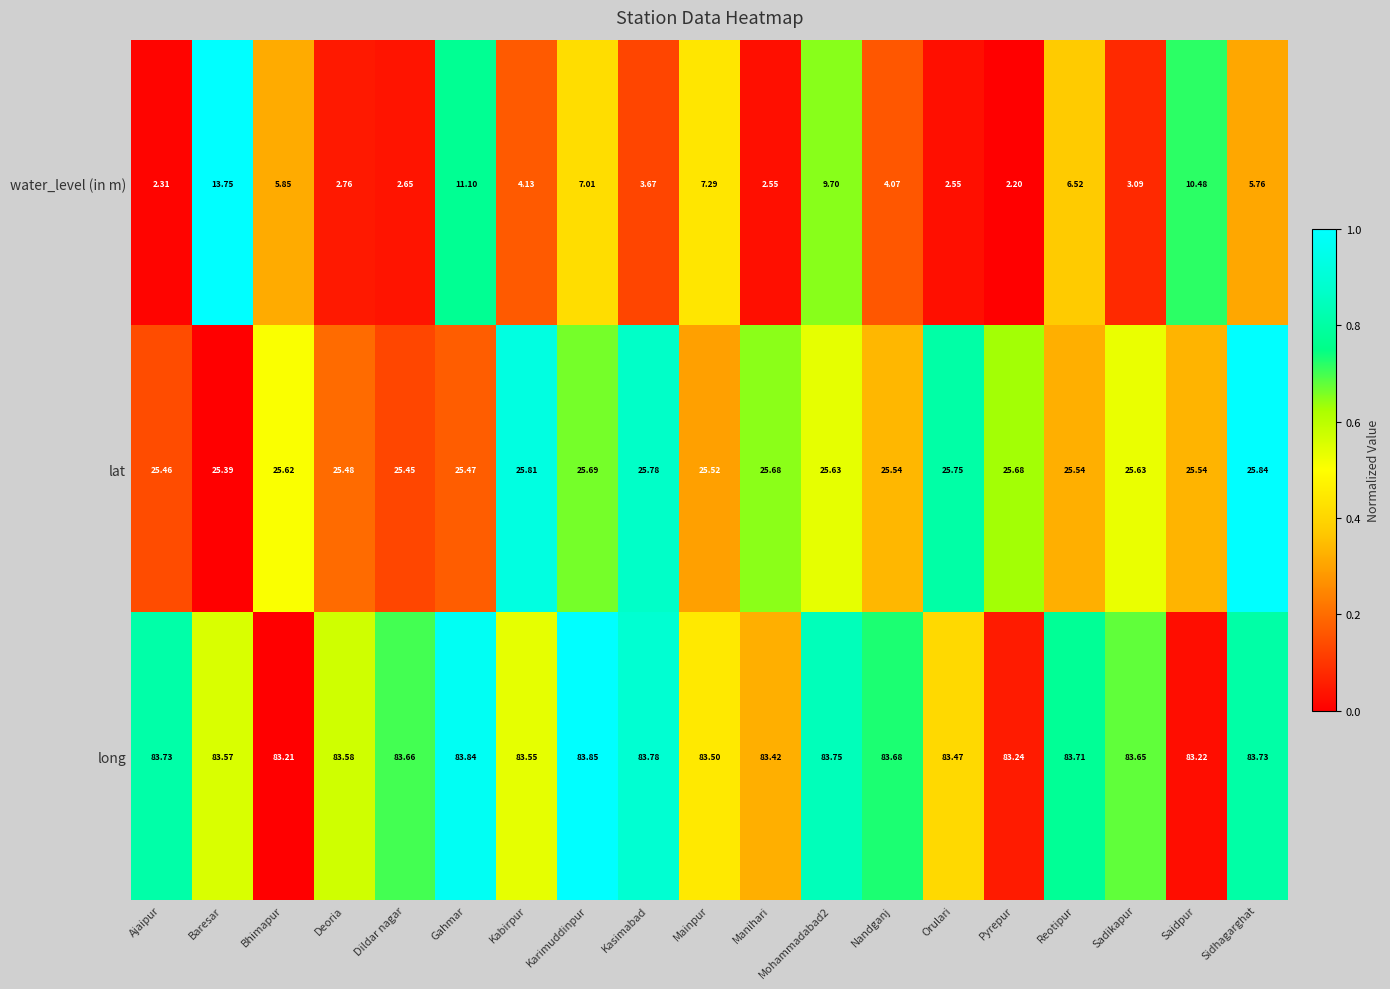

Which label corresponds to the largest value in the chart?

Karimuddinpur